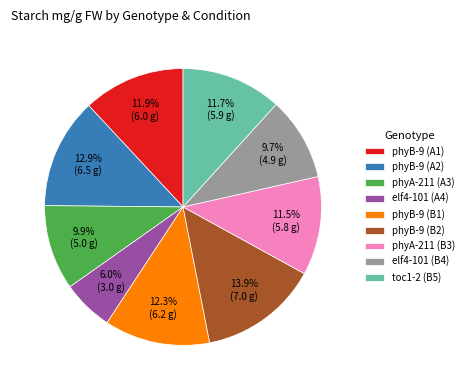

True or false: phyB-9 (B2) accounts for 25% of the total.

False